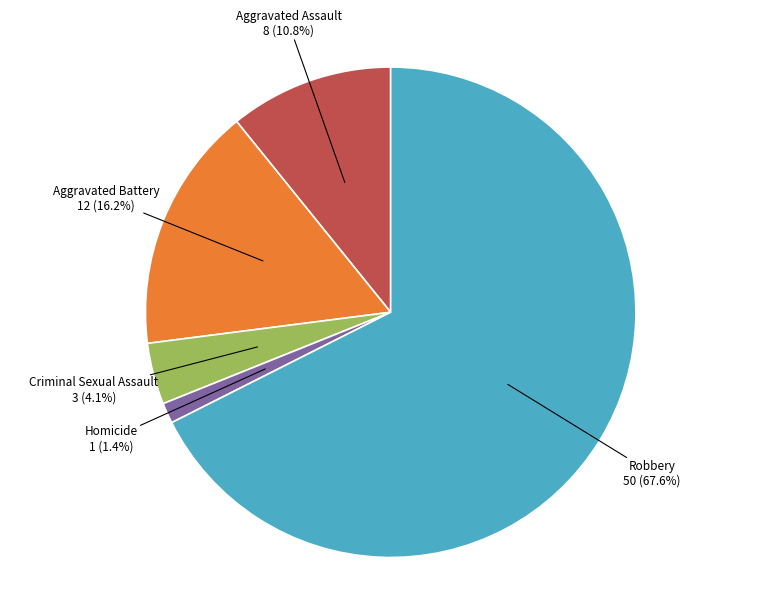

Which category has the biggest portion of the pie?

Robbery